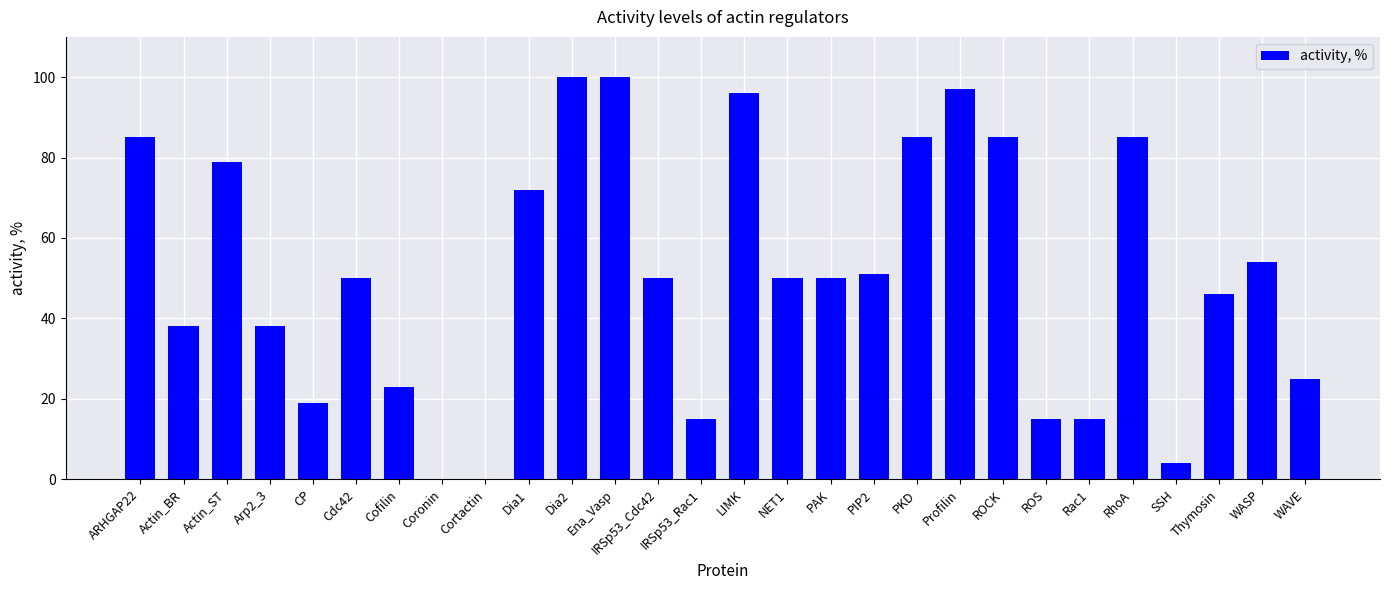

The chart shows a value of 19 at CP. True or false?

True